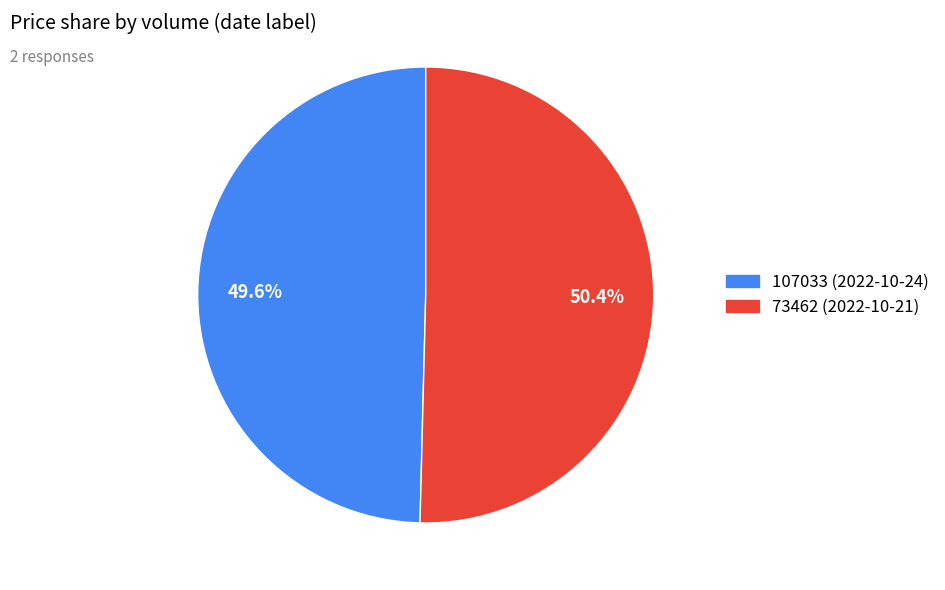

Combined, do 107033 and 73462 account for over 50%?

Yes